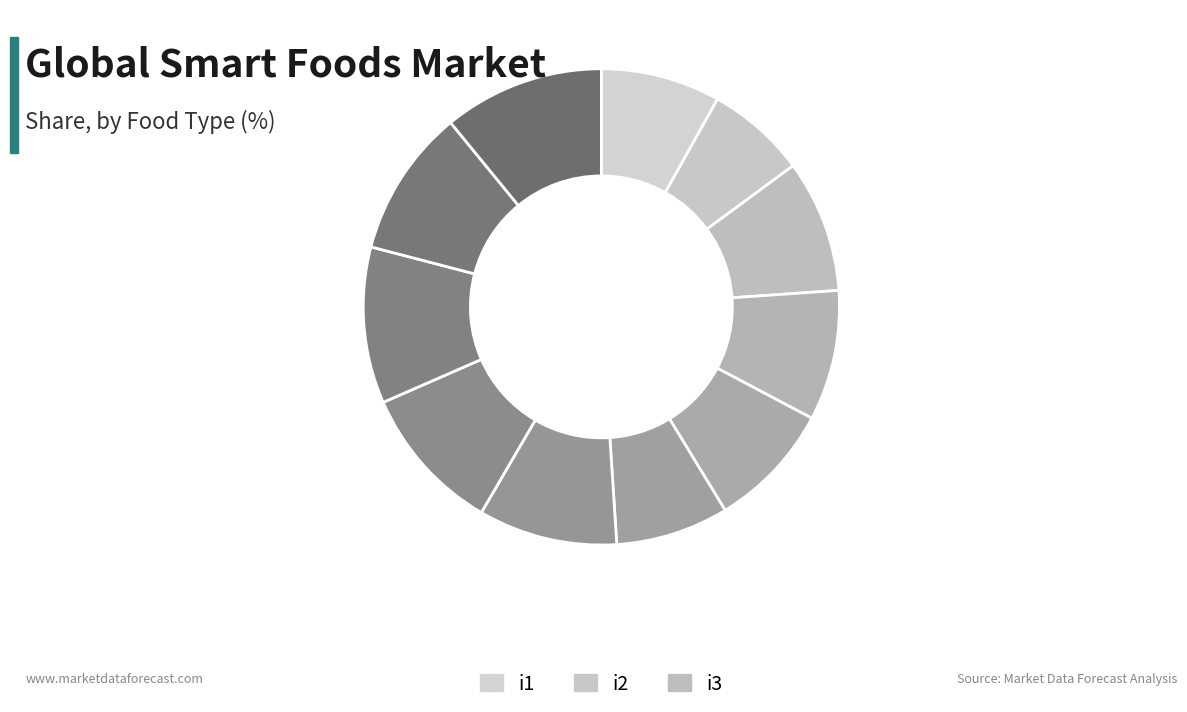

How many segments does this pie chart have?

11